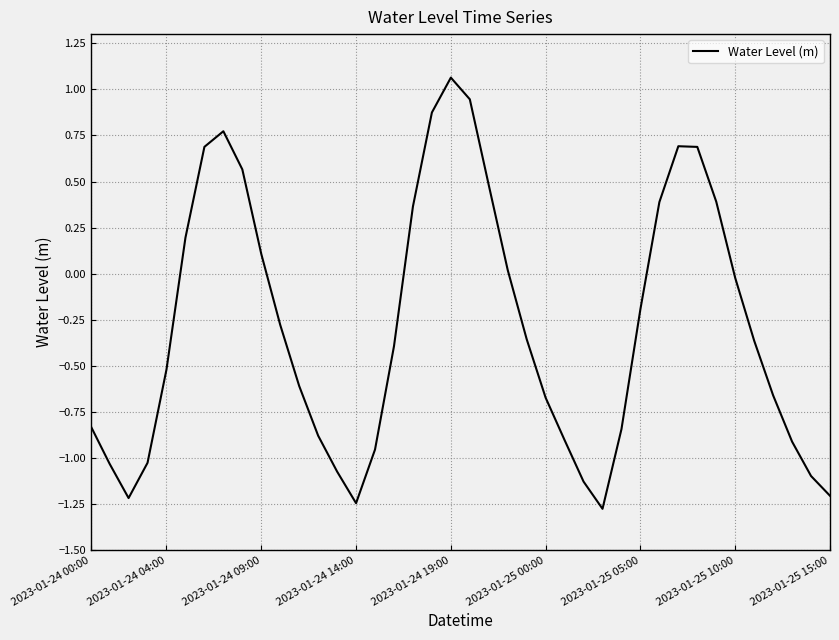

What is the minimum value shown in the chart?

-1.3